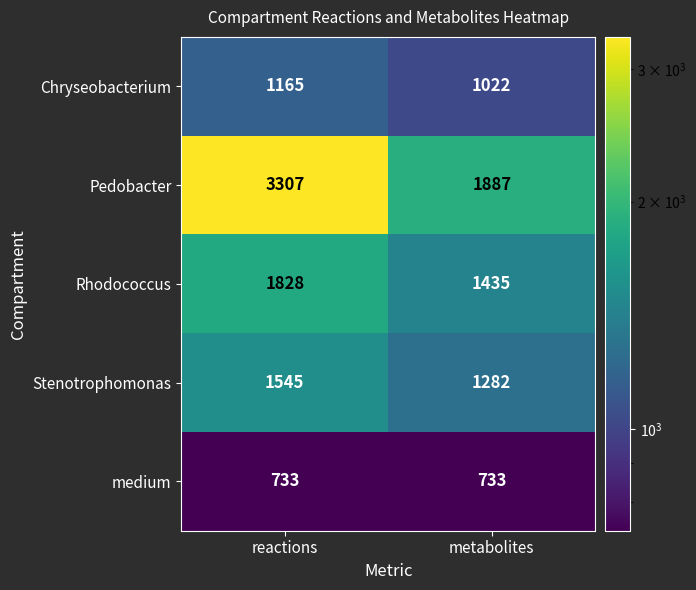

Is it true that Stenotrophomonas equals 1282 at metabolites?

True